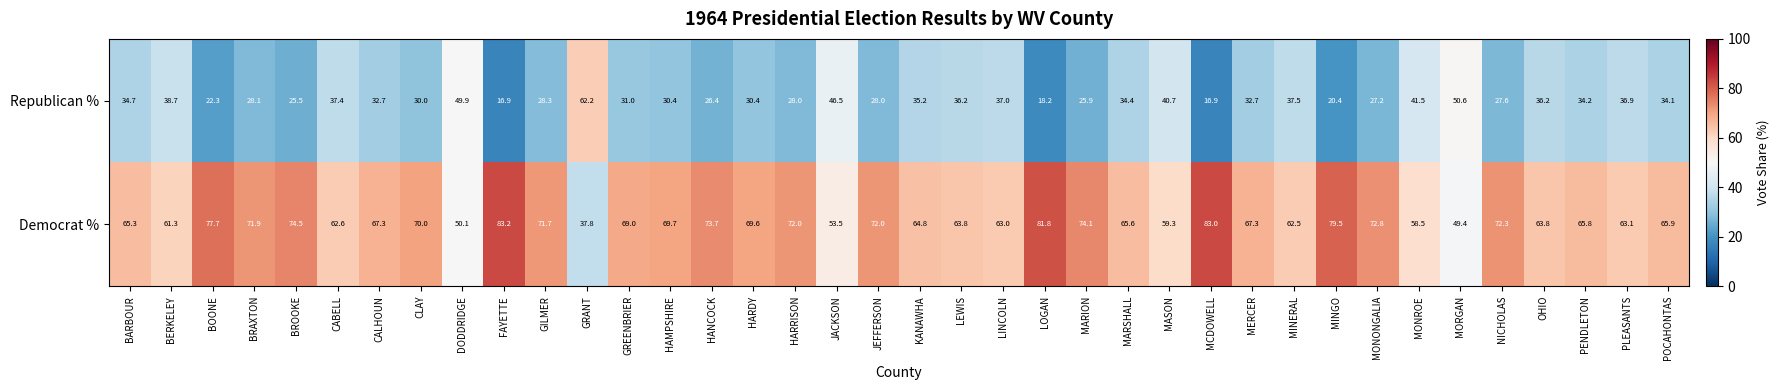

Which series has the largest total across all categories?

Democrat %